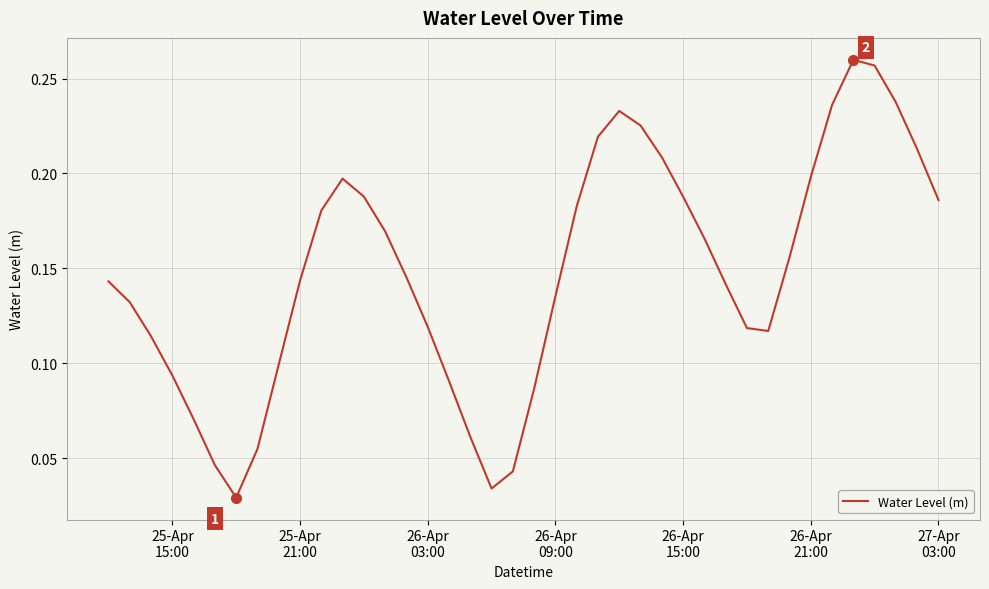

Does the chart display data point markers on the line(s)?

No